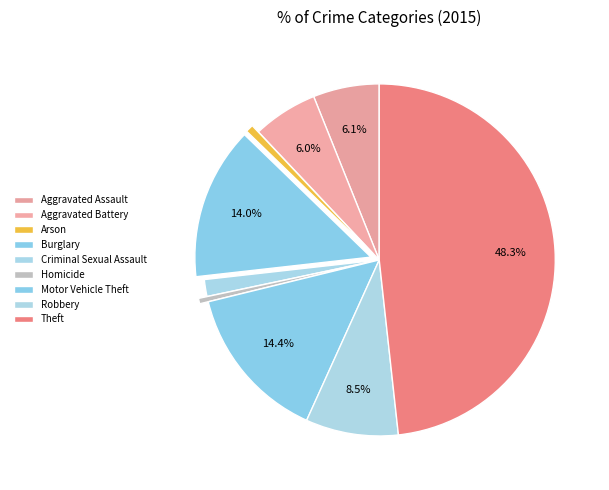

To the nearest percent, what percentage of the pie is Burglary?

14%